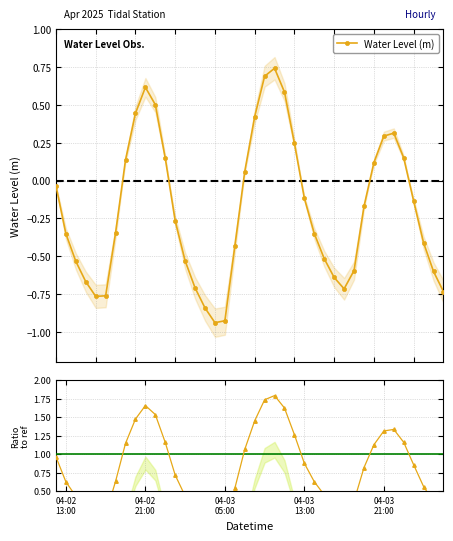

What is the value of the Water Level (m) point at the 24th from the left?

0.6